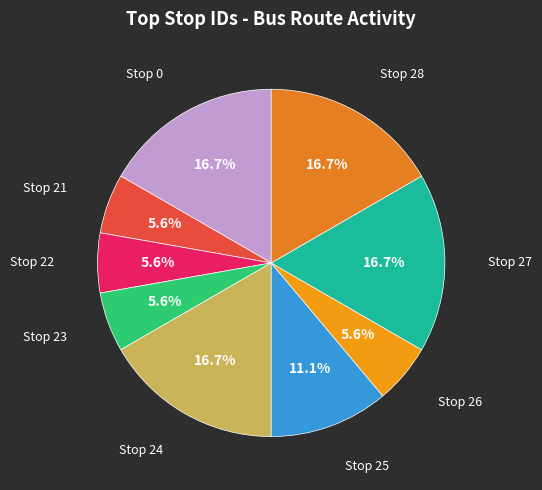

What is the largest slice in the pie chart?

Stop 0